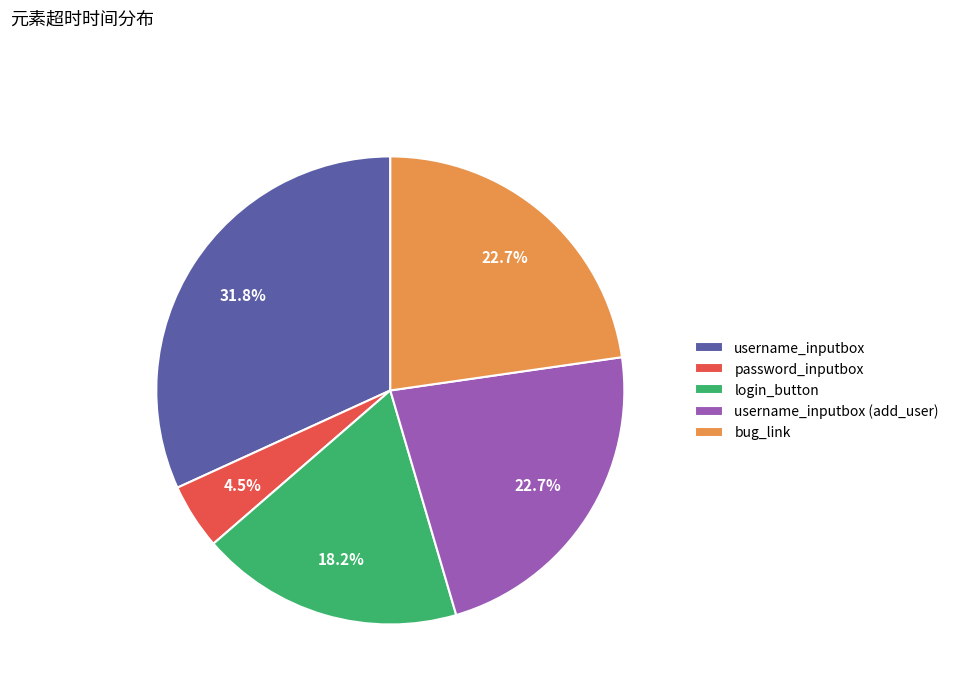

Do bug_link and username_inputbox (add_user) together represent more than half of the pie?

No